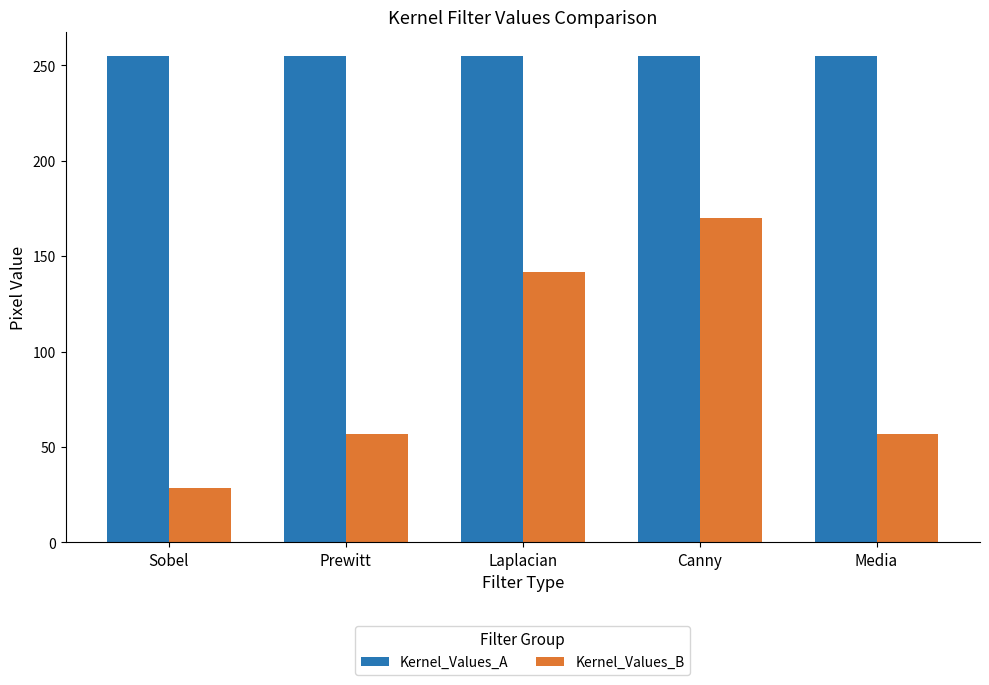

What is the label of the 4th bar from the left?

Canny